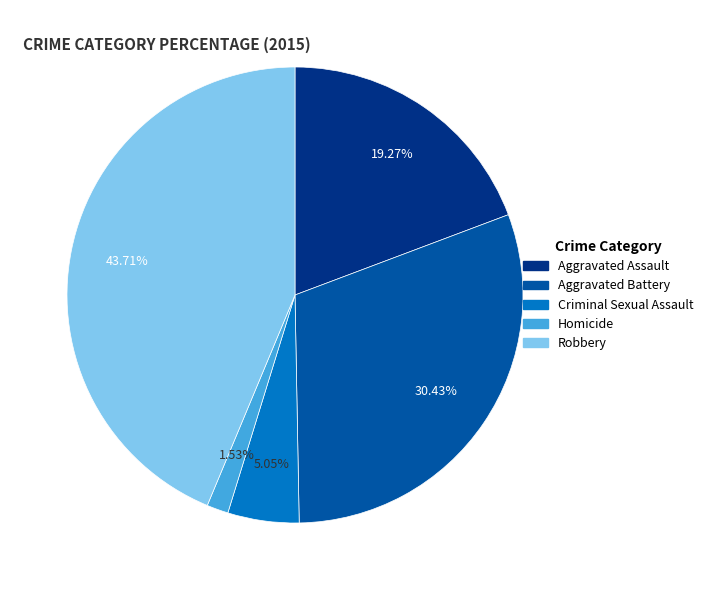

Is there a majority slice in this chart?

No